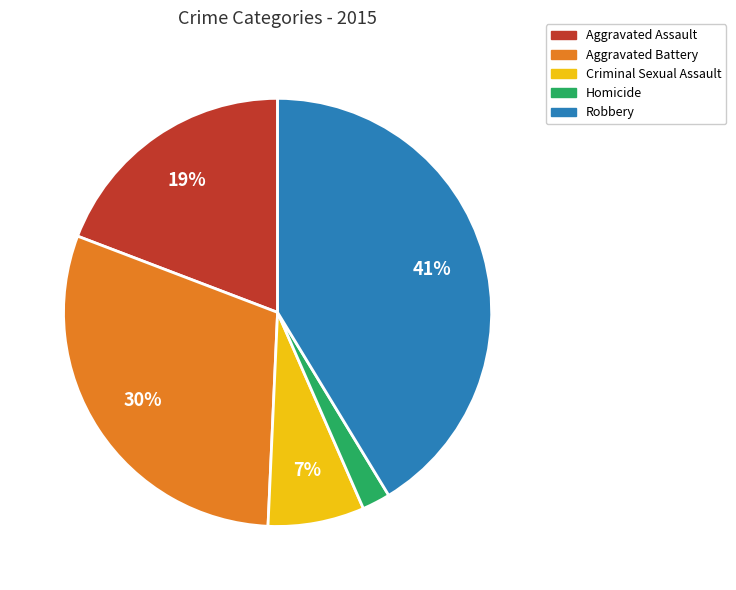

To the nearest percent, what portion does Aggravated Assault represent?

19%